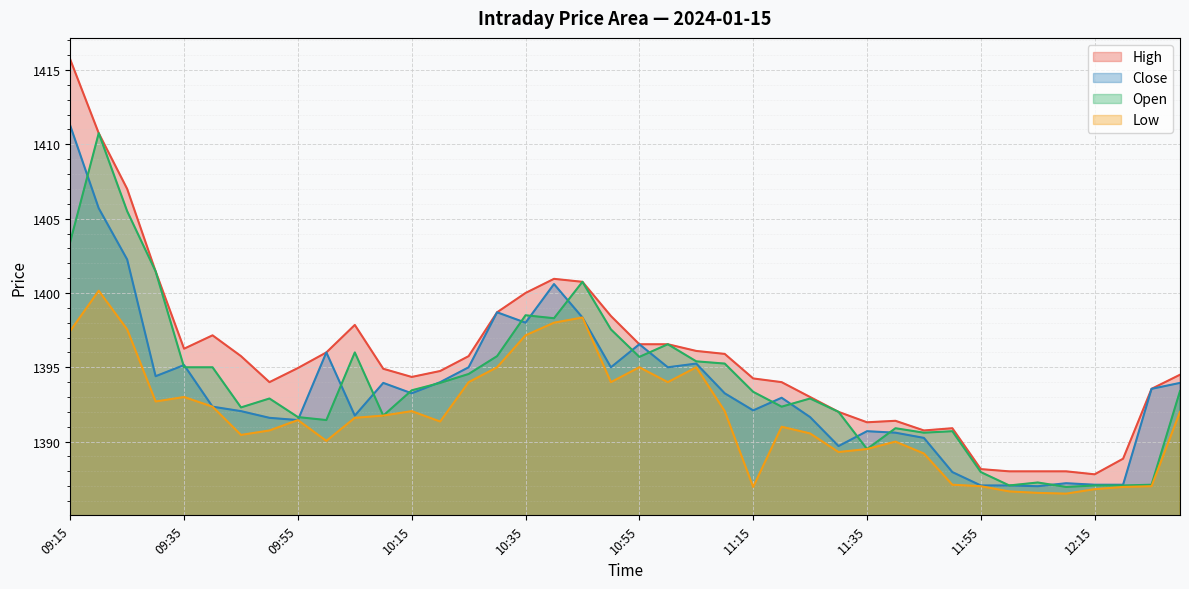

Which category has the lowest value across all series?

12:10